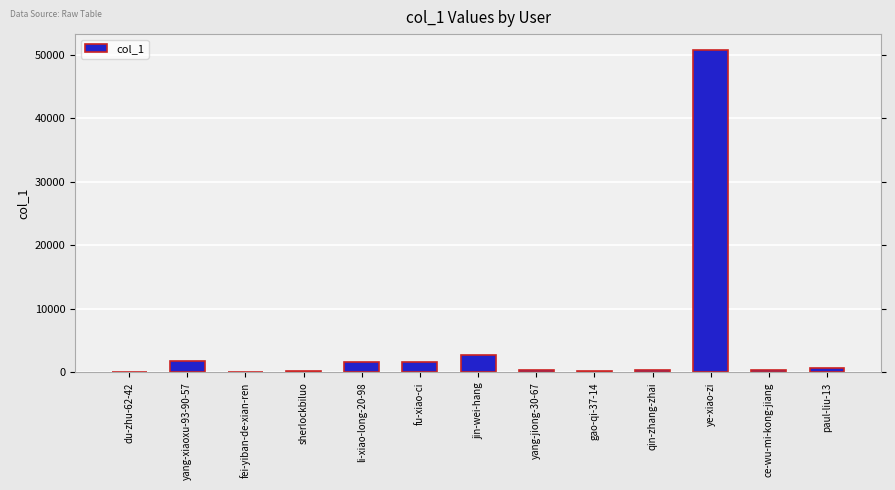

What is the greatest value displayed?

50748